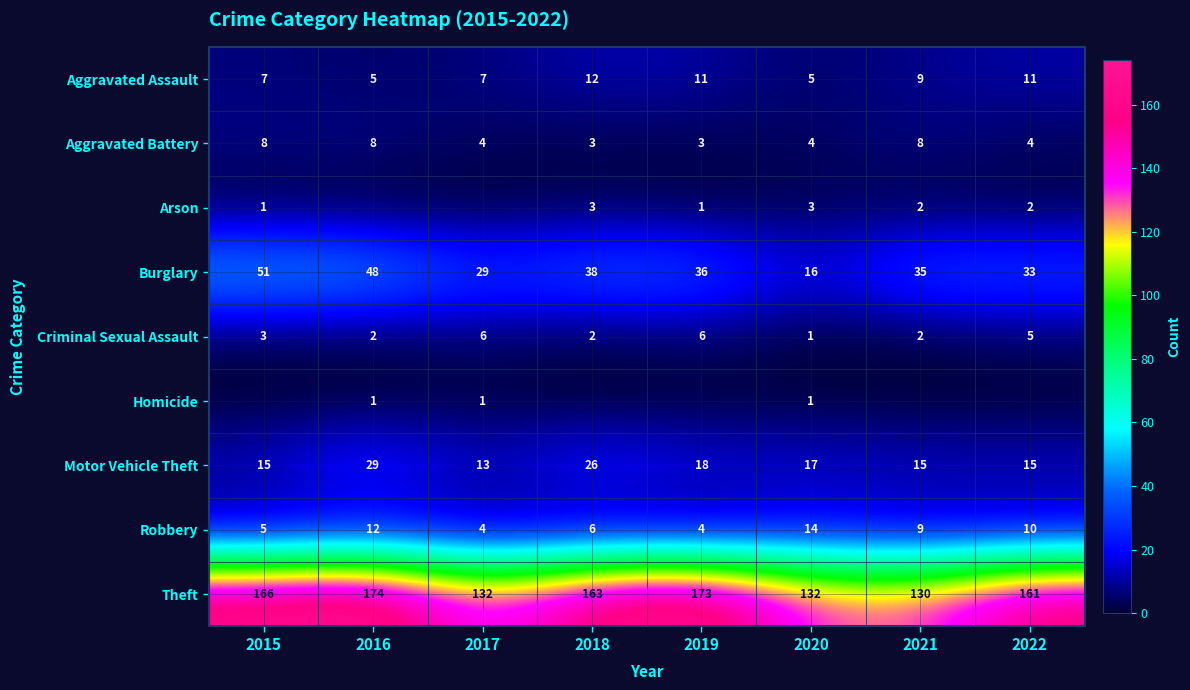

At how many categories does at least one series exceed 68?

8